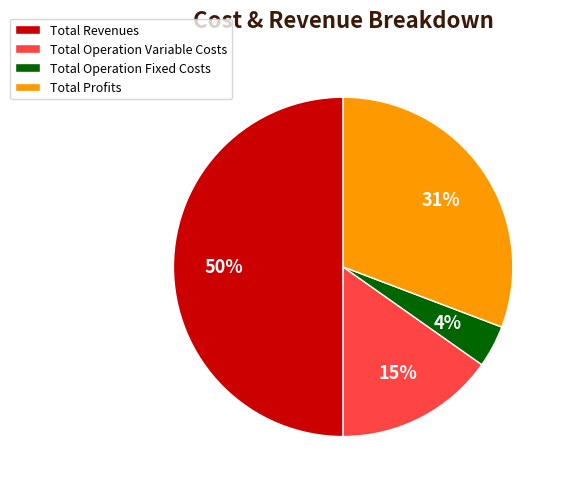

Rank the categories by value from highest to lowest.

Total Revenues, Total Profits, Total Operation Variable Costs, Total Operation Fixed Costs